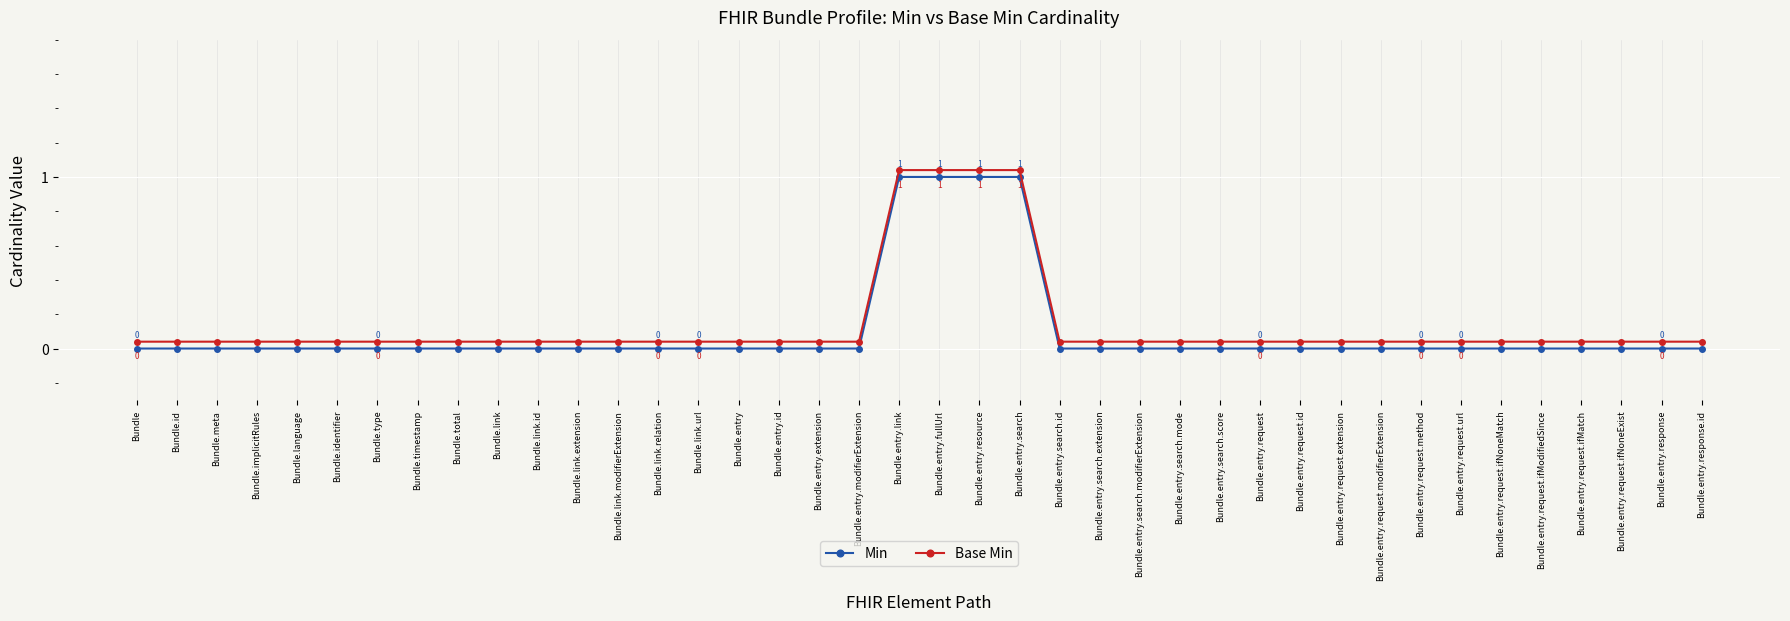

Rank the series by their maximum value, from highest to lowest.

Base Min, Min